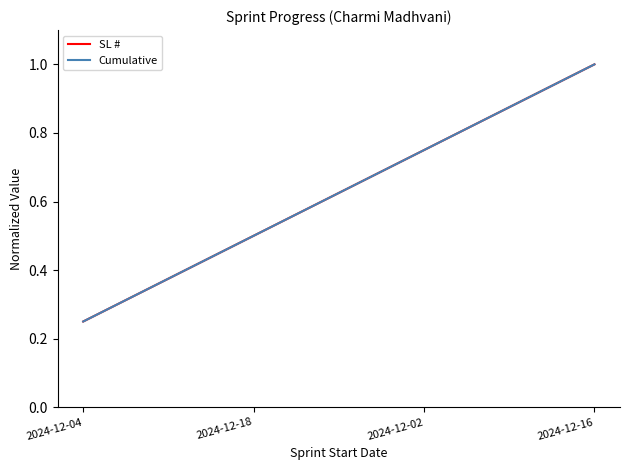

Does the chart have visible grid lines?

No